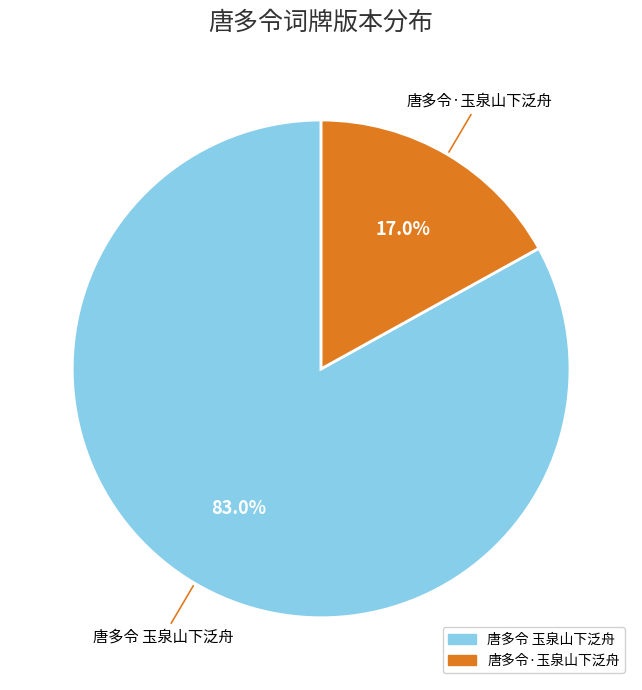

To the nearest percent, what is the combined percentage of 唐多令·玉泉山下泛舟 and 唐多令 玉泉山下泛舟?

100%